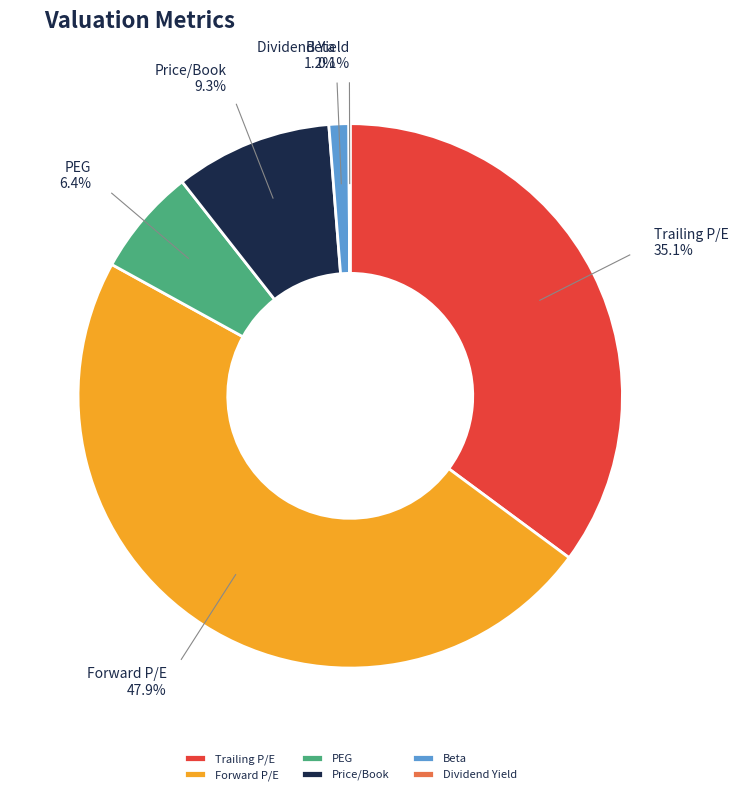

To the nearest percent, what portion does Price/Book represent?

9%